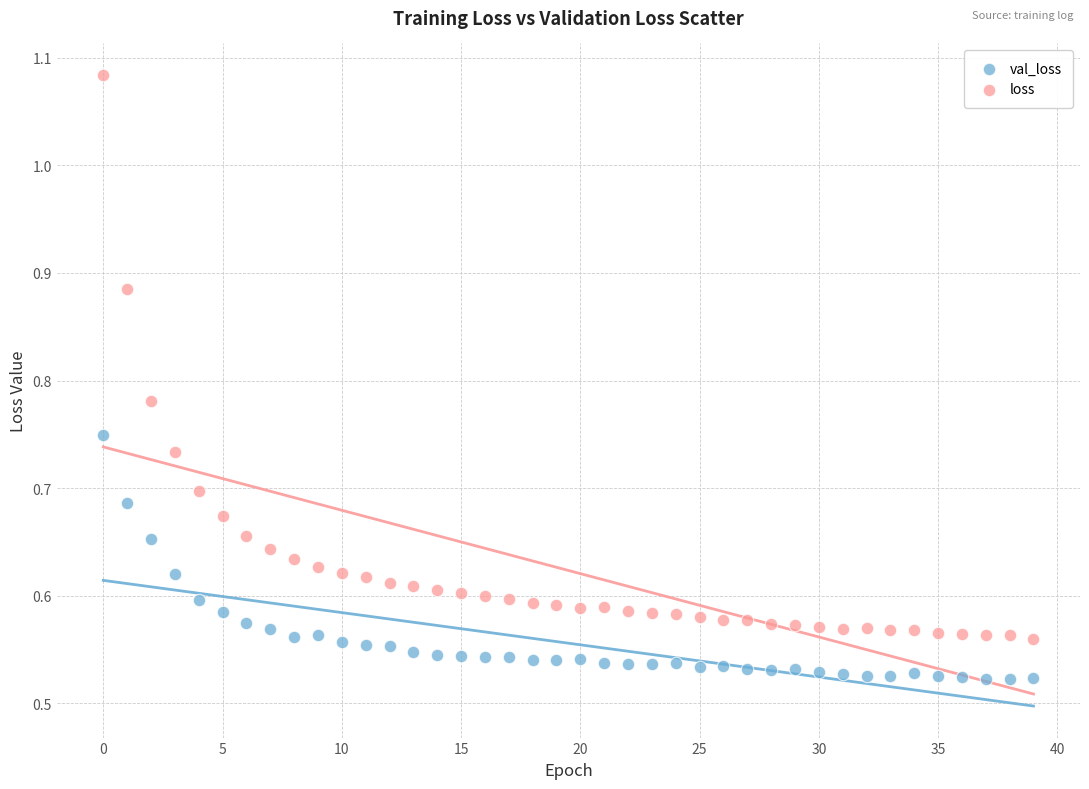

Which series has the widest spread of Y values?

loss